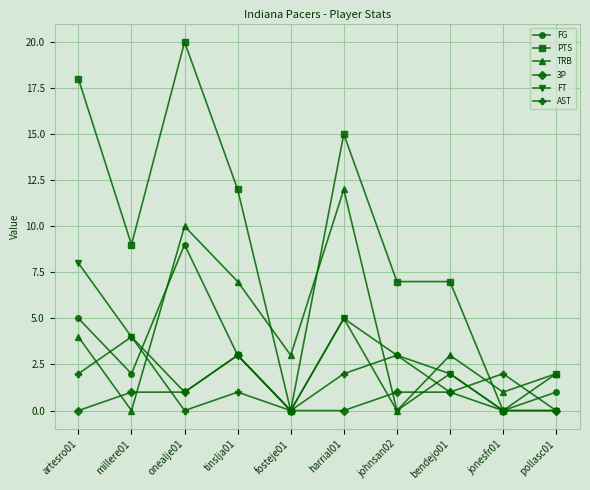

What is the difference between the highest and lowest values at johnsan02?

7